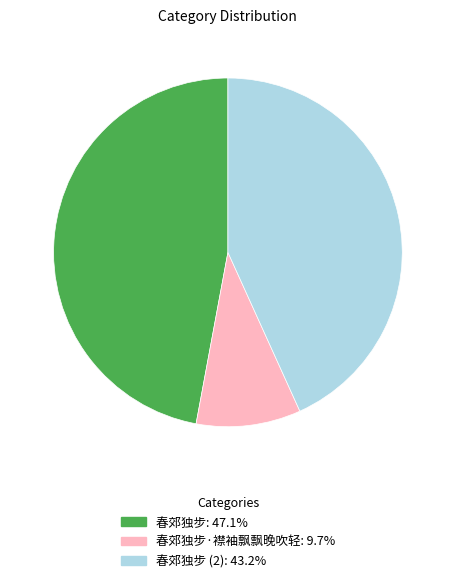

Combined, do 春郊独步·襟袖飘飘晚吹轻: 9.7% and 春郊独步: 47.1% account for over 50%?

Yes